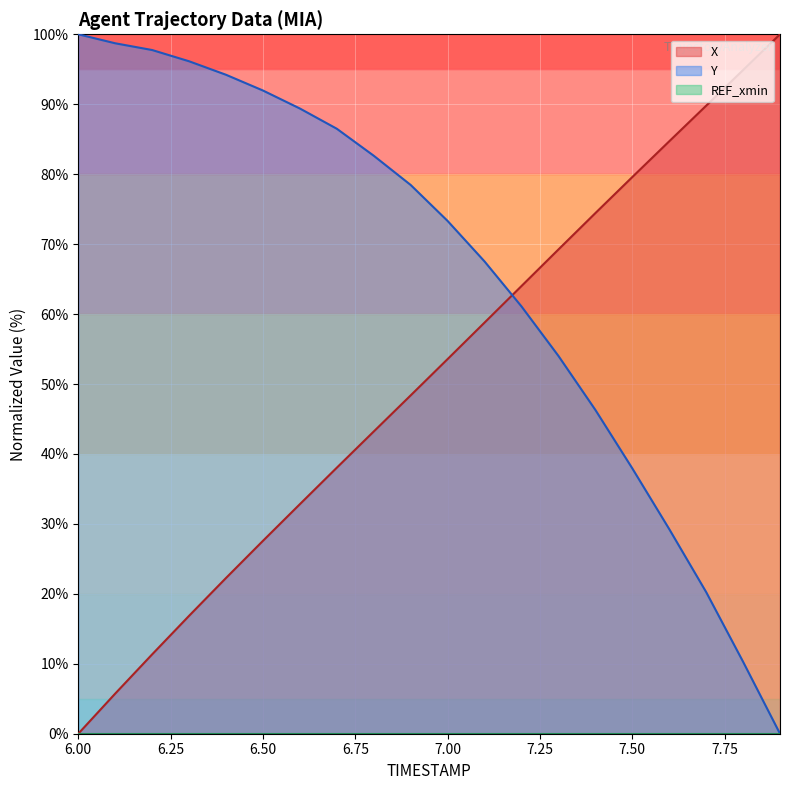

At which label is Y closest to 50?

7.4